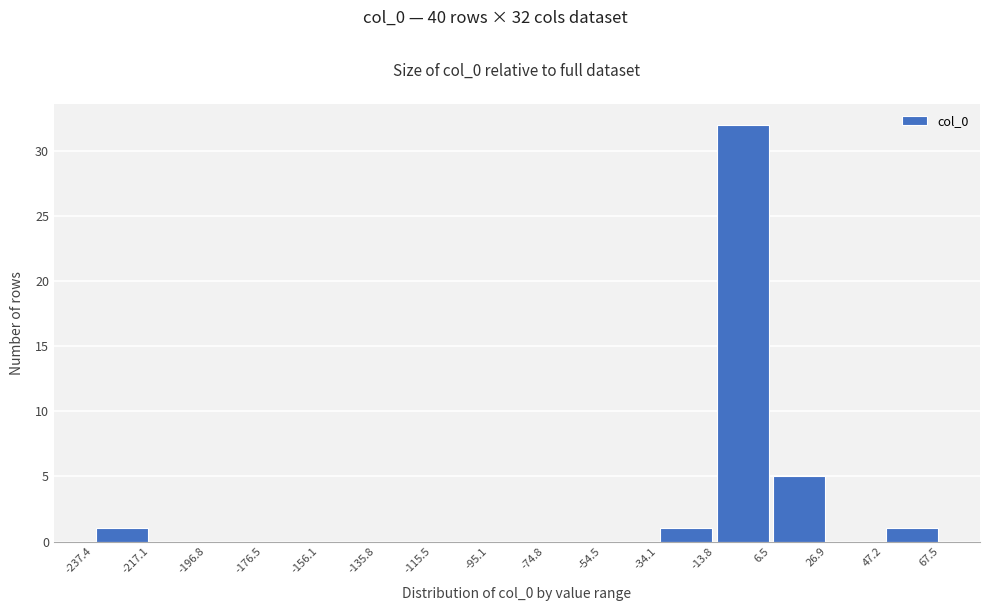

Over which range of the x-axis is the bar tallest?

-13.8 to 6.5